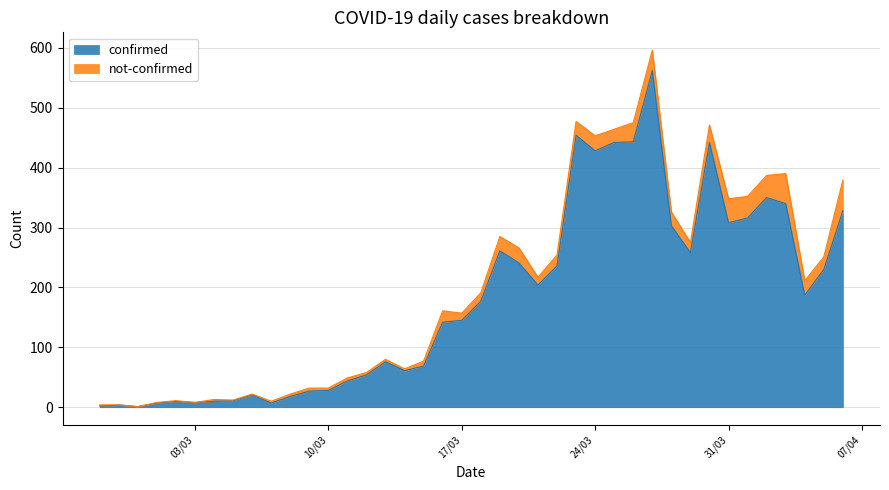

How many points are higher than both their immediate neighbors (excluding endpoints)?

9